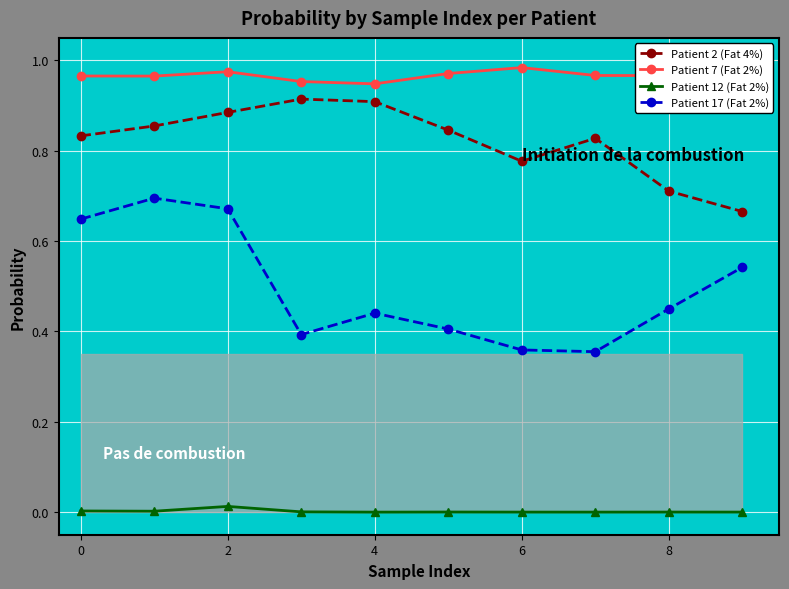

What is the sum of all Patient 7 (Fat 2%) values?

9.7